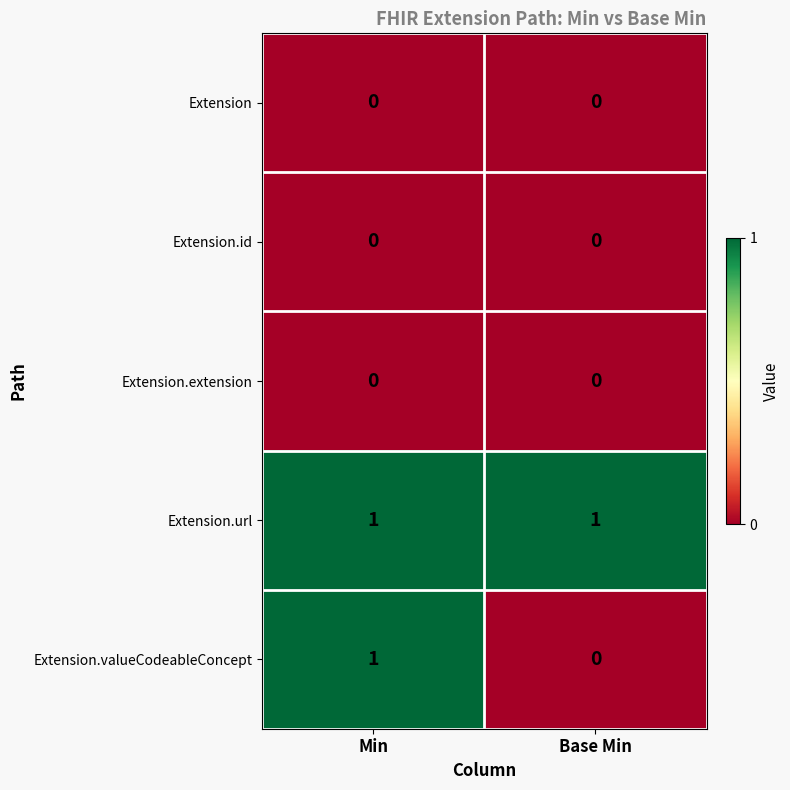

Rank the categories by Extension.valueCodeableConcept value from lowest to highest.

Base Min, Min